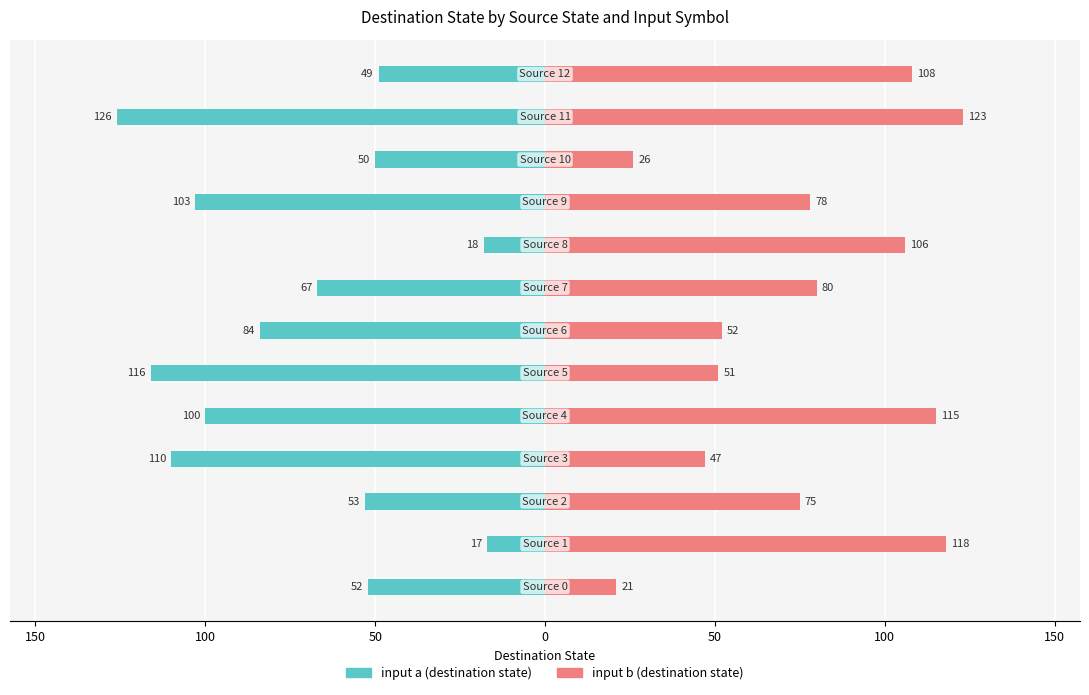

Is it true that input b (destination state) equals 28 at 150?

False